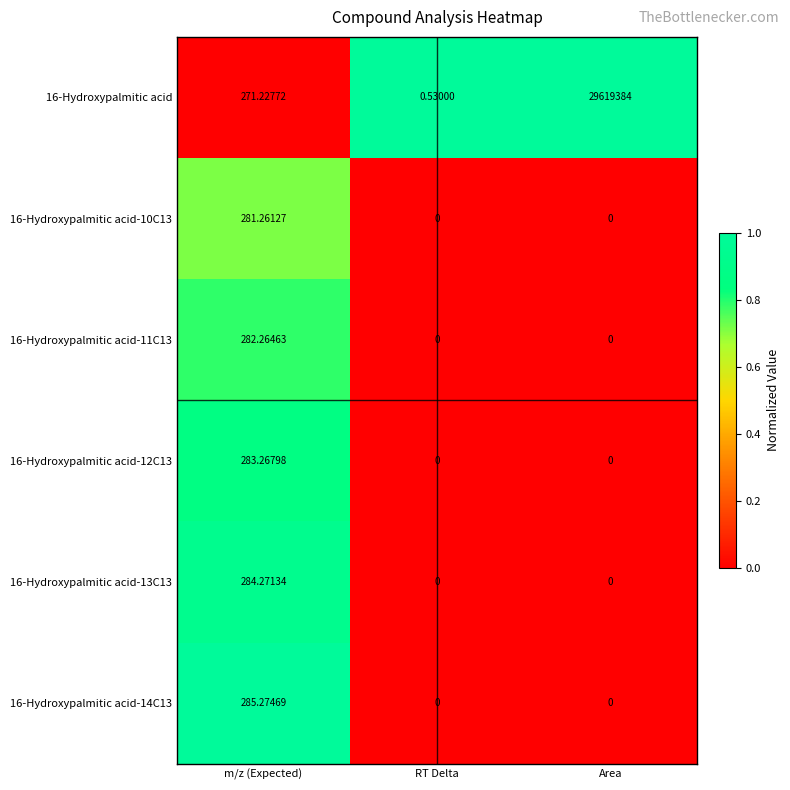

Where is 16-Hydroxypalmitic acid nearest to the value 14809692?

m/z (Expected)